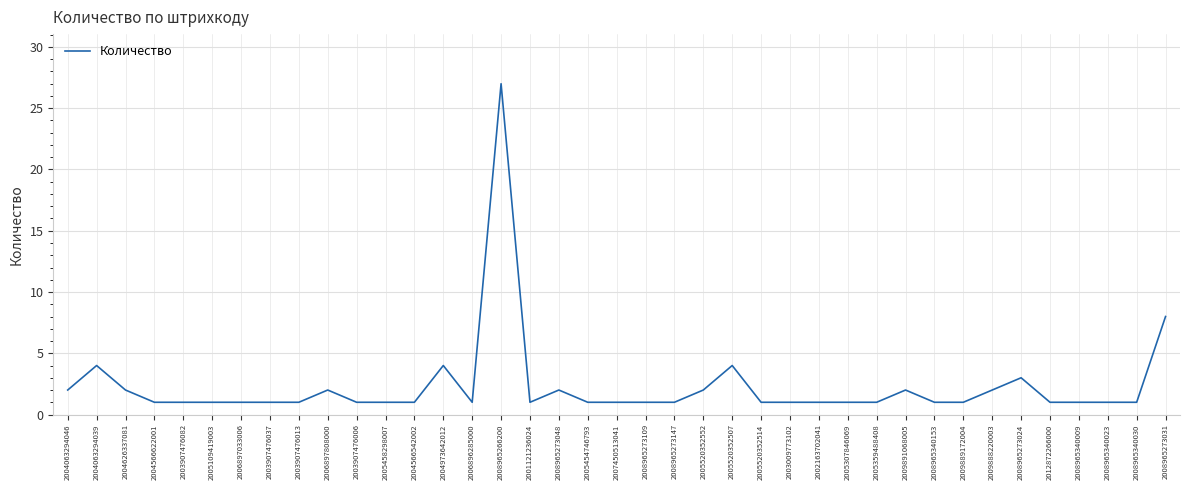

Reading left to right, transcribe all the data shown in this chart.

2	4	2	1	1	1	1	1	1	2	1	1	1	4	1	27	1	2	1	1	1	1	2	4	1	1	1	1	1	2	1	1	2	3	1	1	1	1	8